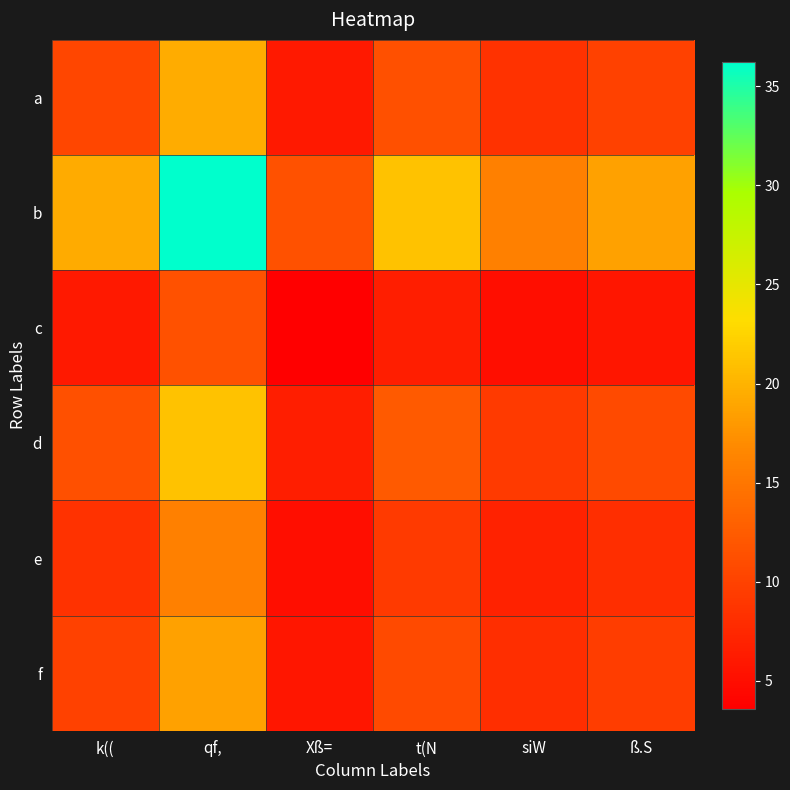

Which series has the largest range (max minus min)?

b